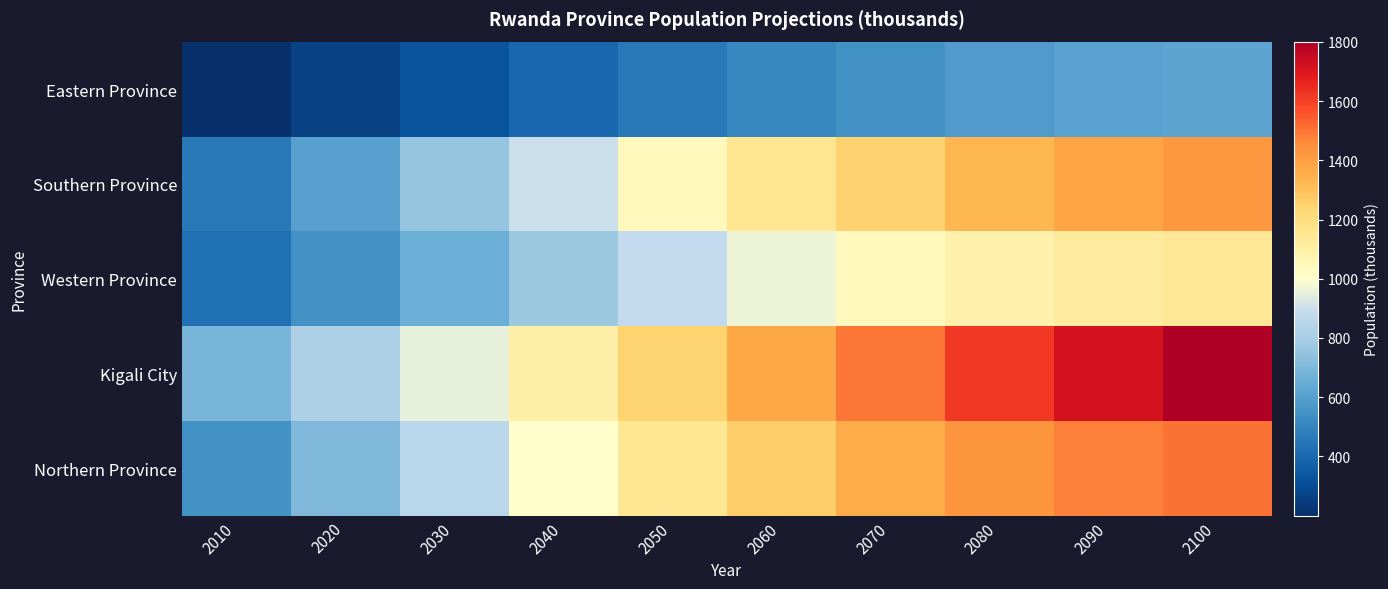

Reading left to right, what are all the values shown in this chart?

Eastern Province: 2010=200.2	2020=265.0	2030=329.1	2040=394.9	2050=457.0	2060=506.9	2070=549.3	2080=583.9	2090=608.4	2100=623.3
Southern Province: 2010=460.7	2020=606.5	2030=750.7	2040=898.7	2050=1038.7	2060=1151.6	2070=1248.1	2080=1327.6	2090=1384.5	2100=1420.0
Western Province: 2010=427.9	2020=544.3	2030=657.8	2040=772.6	2050=879.5	2060=964.3	2070=1033.7	2080=1087.4	2090=1121.8	2100=1139.0
Kigali City: 2010=691.4	2020=819.0	2030=951.4	2040=1094.7	2050=1240.5	2060=1373.4	2070=1500.2	2080=1618.0	2090=1719.0	2100=1801.0
Northern Province: 2010=545.2	2020=700.5	2030=852.0	2040=1005.6	2050=1148.9	2060=1263.2	2070=1357.5	2080=1431.5	2090=1480.3	2100=1506.0